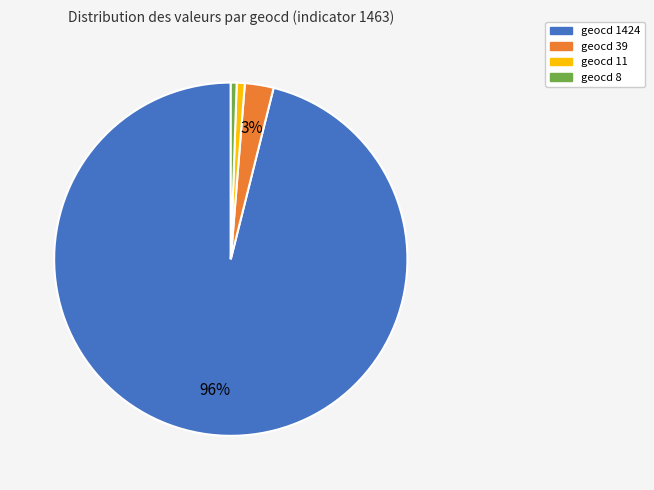

To the nearest percent, what percentage of the pie is geocd 11?

1%